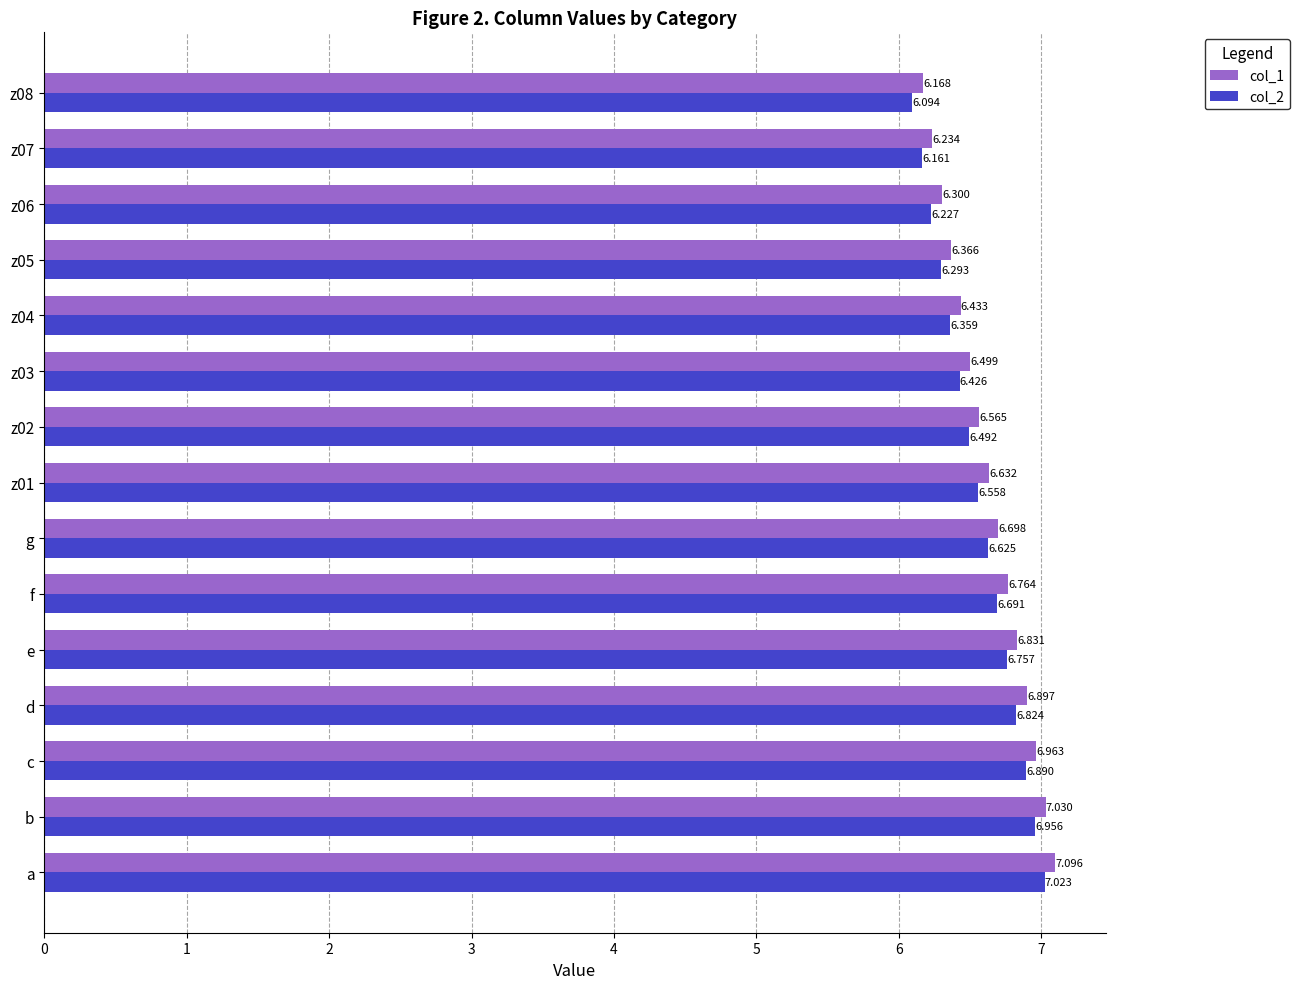

At which category does the chart reach its peak across all series?

a